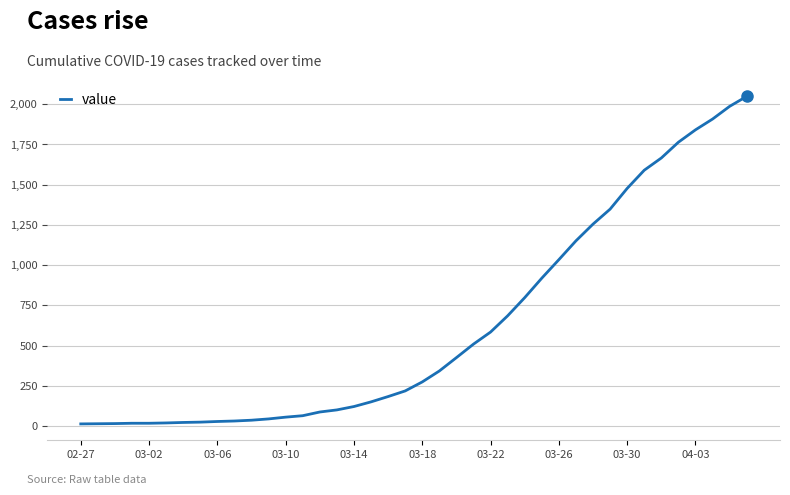

What is the difference between the maximum and minimum values?

2036